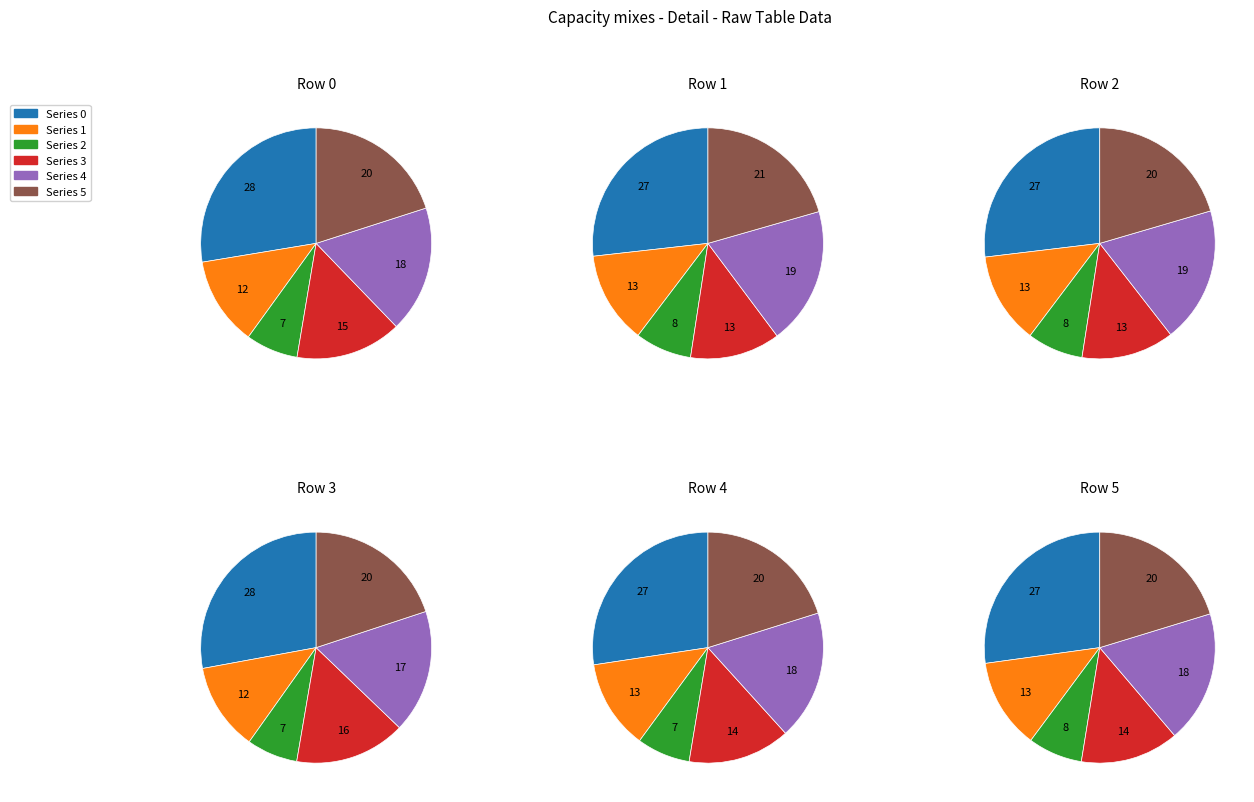

Does any single category account for the majority?

No